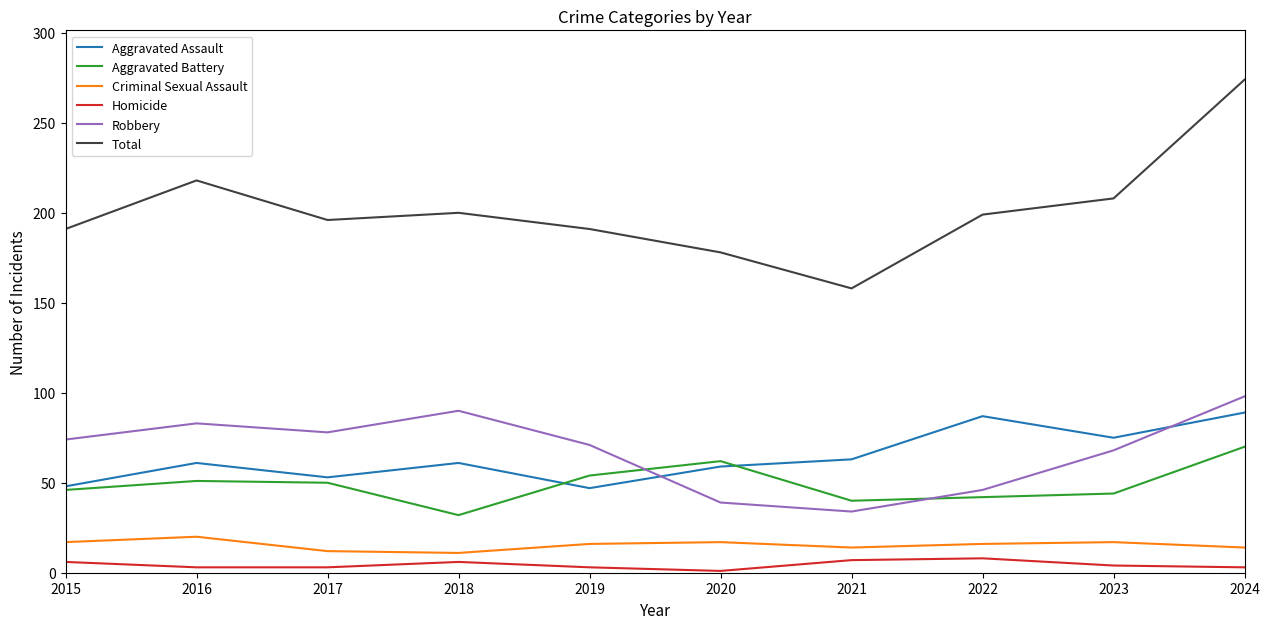

Is it true that Criminal Sexual Assault equals 11 at 2018?

True